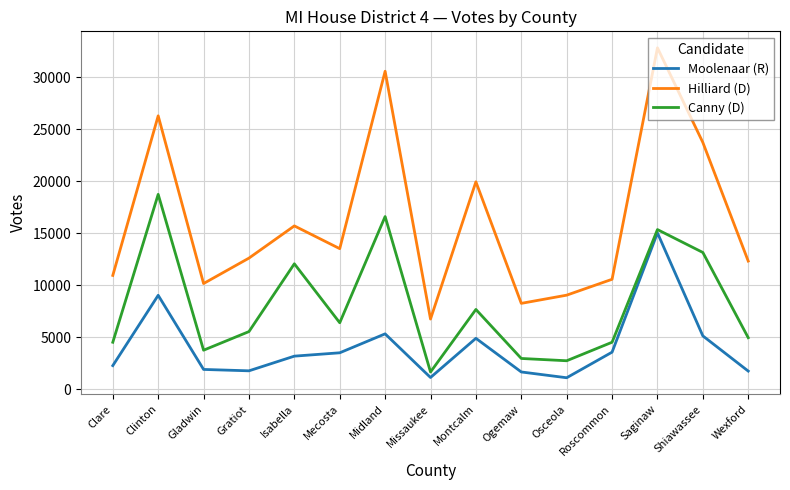

What are all the series names shown in the legend?

Moolenaar (R), Hilliard (D), Canny (D)